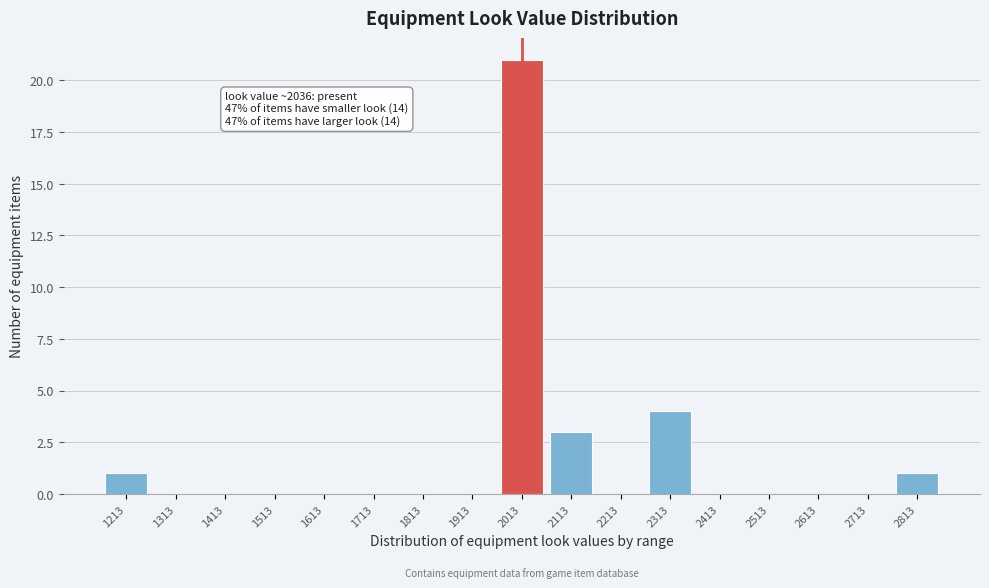

Which range on the x-axis has the tallest bar?

1963 to 2063